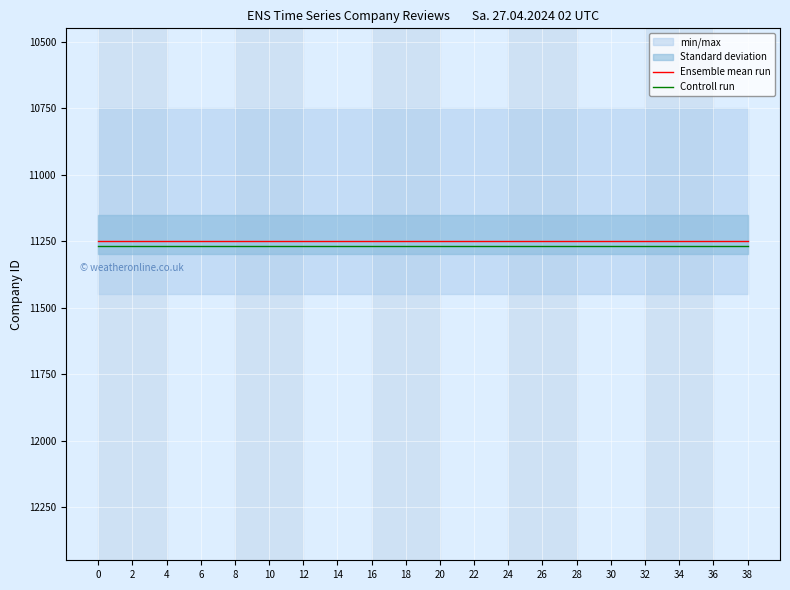

True or false: Controll run and Ensemble mean run intersect in this chart.

False